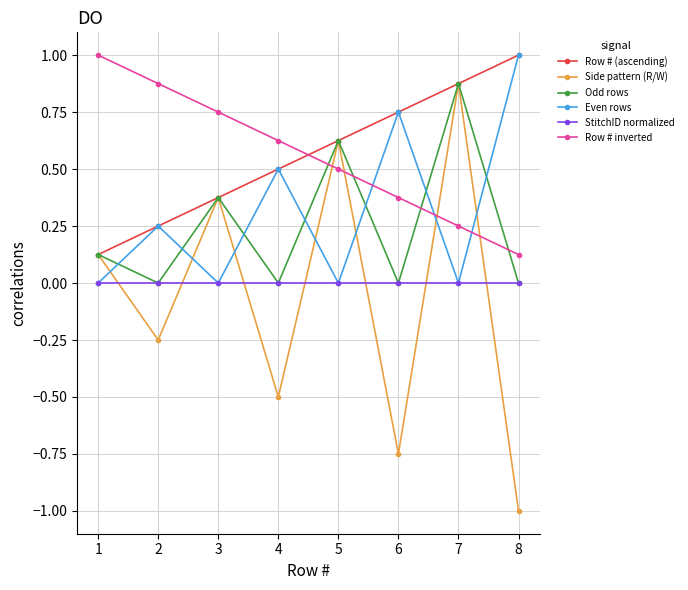

Where does the Side pattern (R/W) series first go above 0?

1